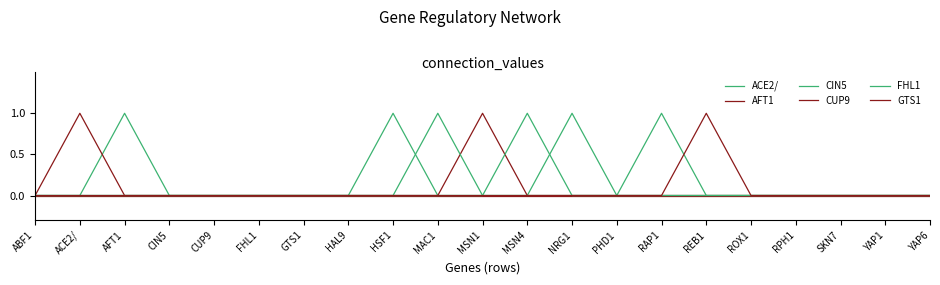

Reading right to left, list all the values displayed in this chart.

ACE2/: 0	0	0	0	0	0	1	0	1	0	0	0	1	0	0	0	0	0	1	0	0
AFT1: 0	0	0	0	0	0	0	0	0	0	1	0	0	0	0	0	0	0	0	1	0
CIN5: 0	0	0	0	0	0	0	0	0	0	0	1	0	0	0	0	0	0	0	0	0
CUP9: 0	0	0	0	0	0	0	0	0	0	0	0	0	0	0	0	0	0	0	0	0
FHL1: 0	0	0	0	0	0	0	0	0	1	0	0	0	0	0	0	0	0	0	0	0
GTS1: 0	0	0	0	0	1	0	0	0	0	0	0	0	0	0	0	0	0	0	0	0